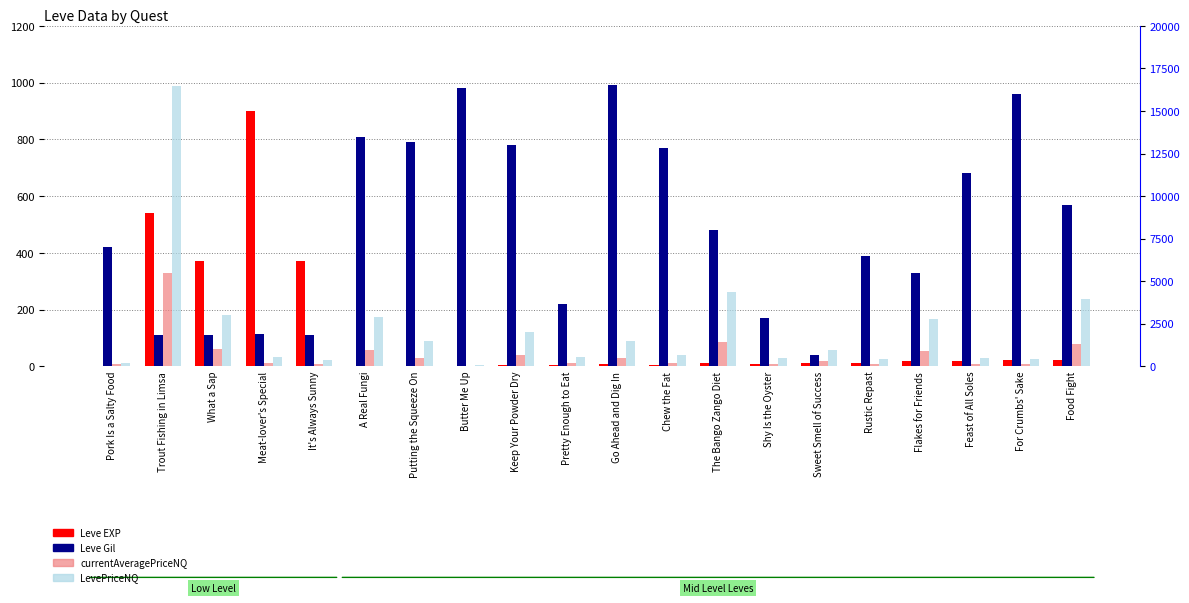

Reading left to right, list all the values displayed in this chart.

Leve EXP: 1.0	540.0	370.0	900.0	370.0	1.0	2.0	1.0	3.0	3.0	9.0	4.0	10.0	7.0	13.0	11.0	18.0	18.0	22.0	22.0
Leve Gil: 420.0	112.0	112.0	113.0	112.0	810.0	790.0	980.0	780.0	220.0	990.0	770.0	480.0	170.0	40.0	390.0	330.0	680.0	960.0	570.0
currentAveragePriceNQ: 112.2	5496.5	1007.9	181.6	128.5	974.2	504.2	31.0	664.5	183.3	500.0	215.3	1450.0	156.0	318.5	137.9	921.8	155.2	141.7	1316.7
LevePriceNQ: 166.6	16489.6	3023.7	544.7	385.5	2922.5	1512.8	93.0	1993.5	549.9	1500.0	645.9	4350.0	468.0	955.5	413.7	2765.4	465.8	425.0	3950.0